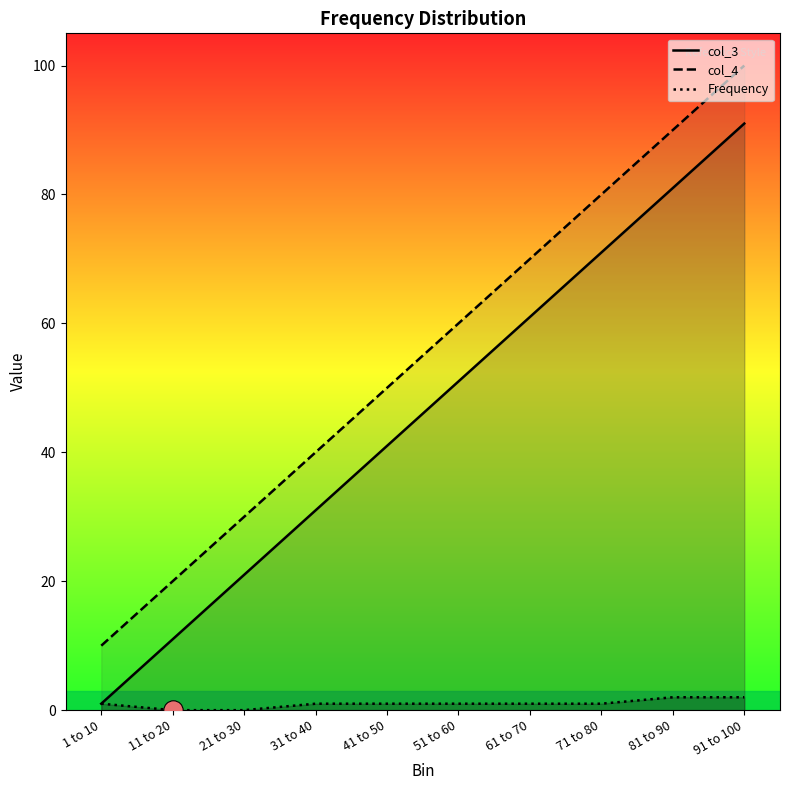

Is the value of col_3 at 91 to 100 greater than the value of col_4 at 51 to 60?

Yes